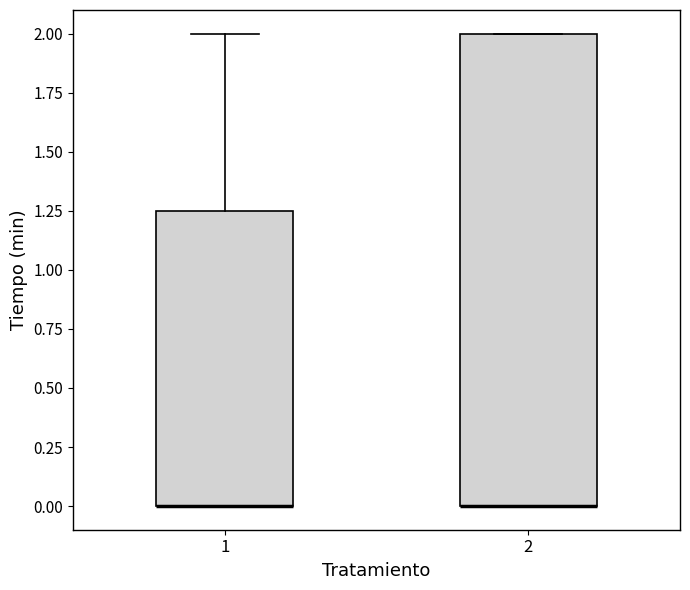

Reading left to right, read every box against the y-axis: the position of its median line, the range the box covers, and the ends of its whiskers. The values are not printed on the chart, so give them approximately, as read against the axis.

1: median 0.00 (drawn on the box's lower edge), box 0.00 to 1.25, whiskers 0.00 to 2.00
2: median 0.00 (drawn on the box's lower edge), box 0.00 to 2.00, whiskers 0.00 to 2.00